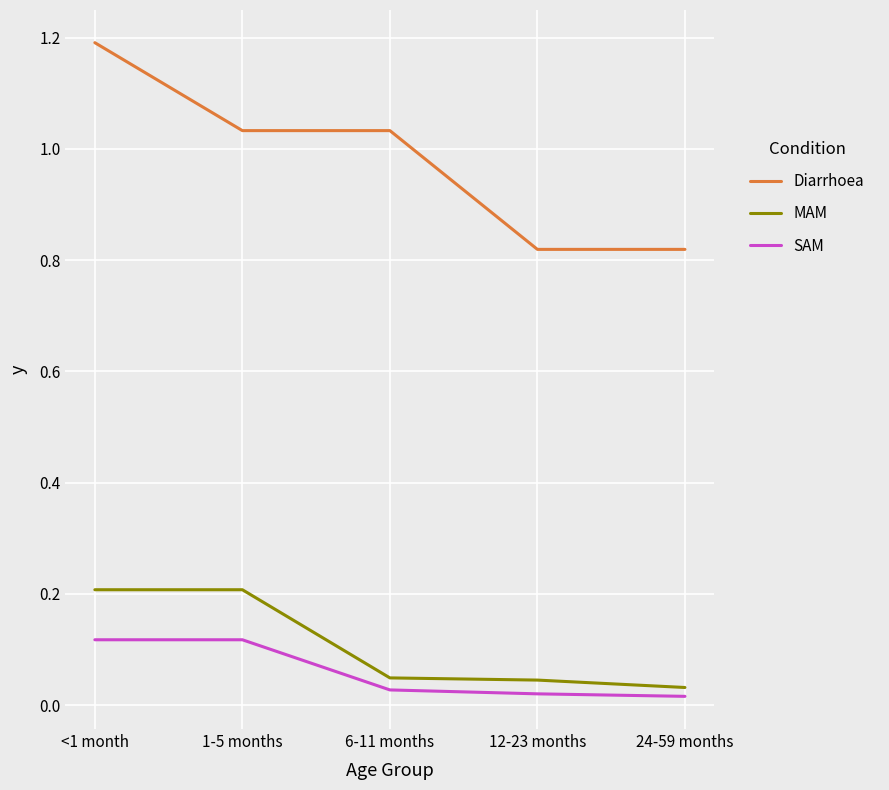

How many categories are shown in the chart?

5